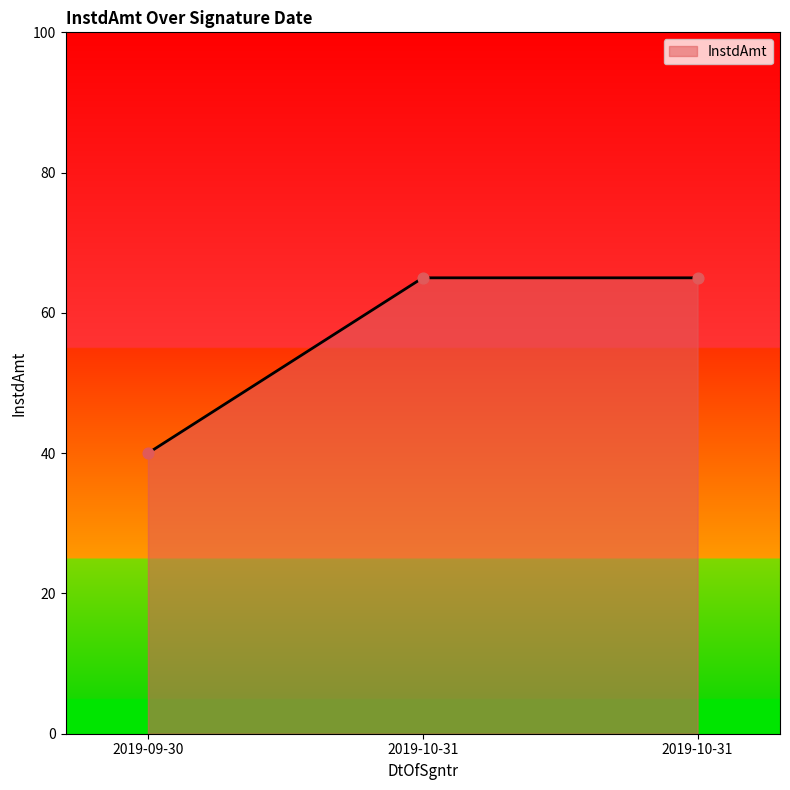

What is the ratio of the value at 2019-09-30 to the value at 2019-10-31?

0.6